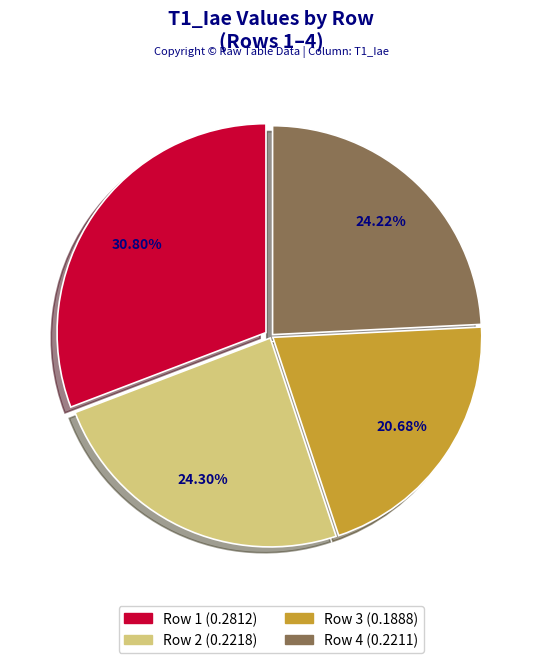

Does Row 1 account for over 50% of the chart?

No